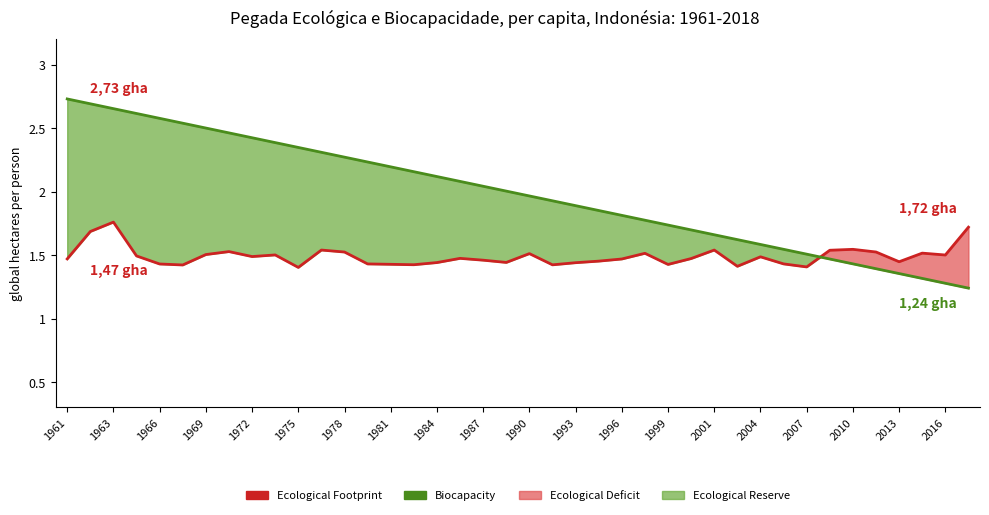

How many data points does each series have?

40